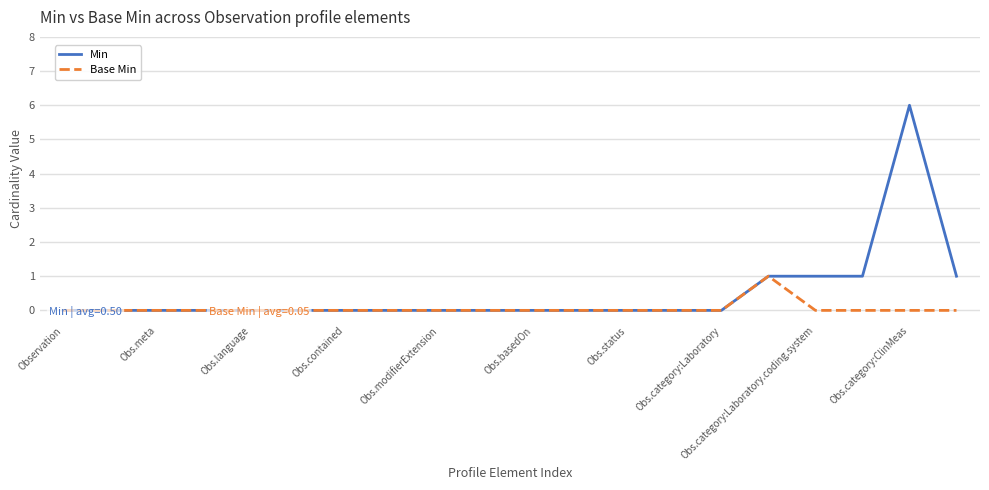

What is the highest value of the Min series?

6